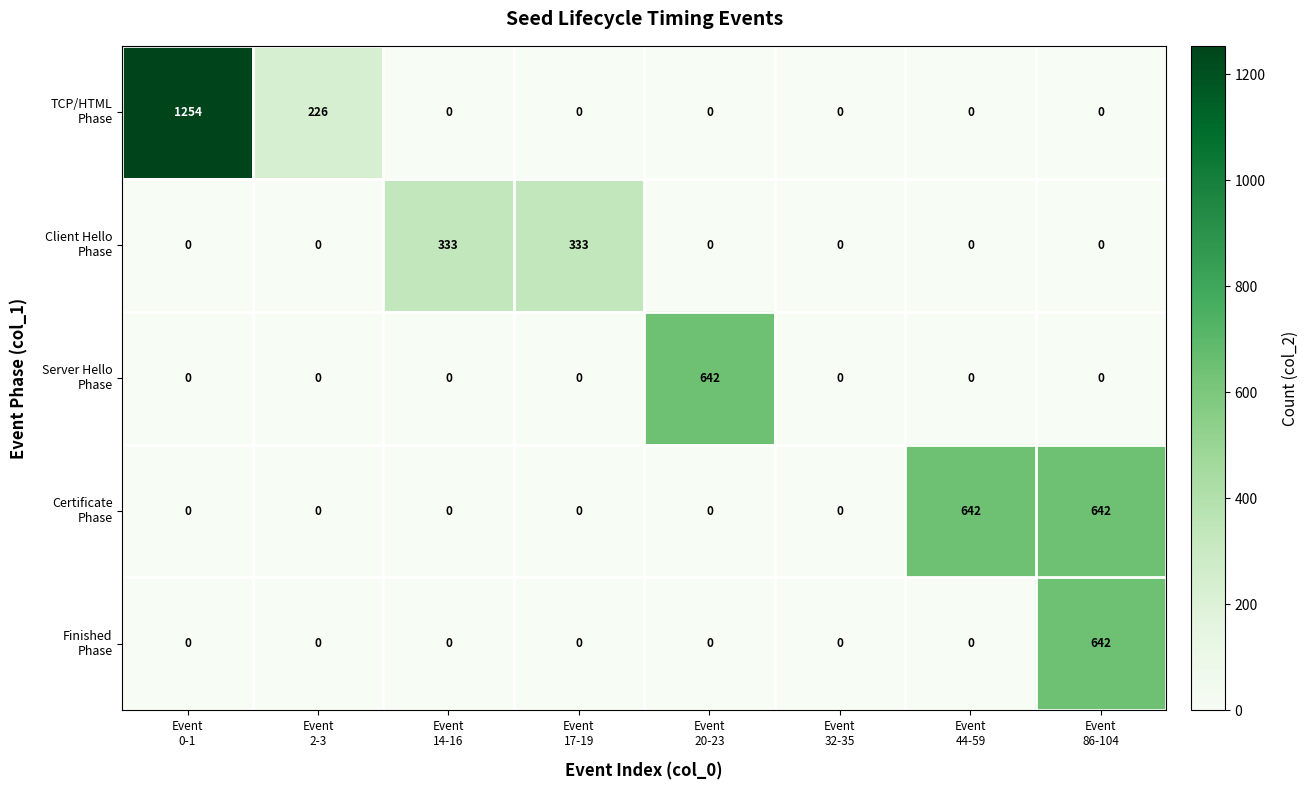

At how many categories does at least one series exceed 599?

4